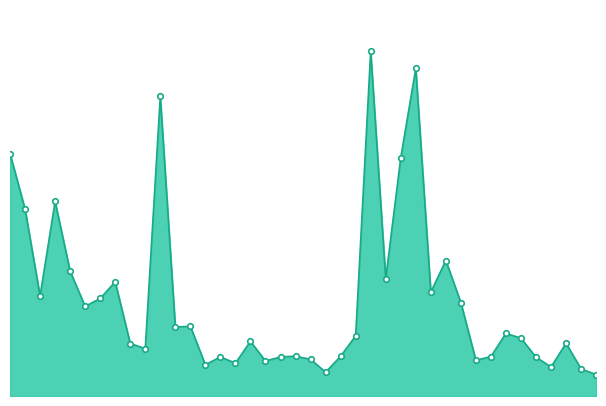

Is this an area chart (filled region under the line)?

Yes